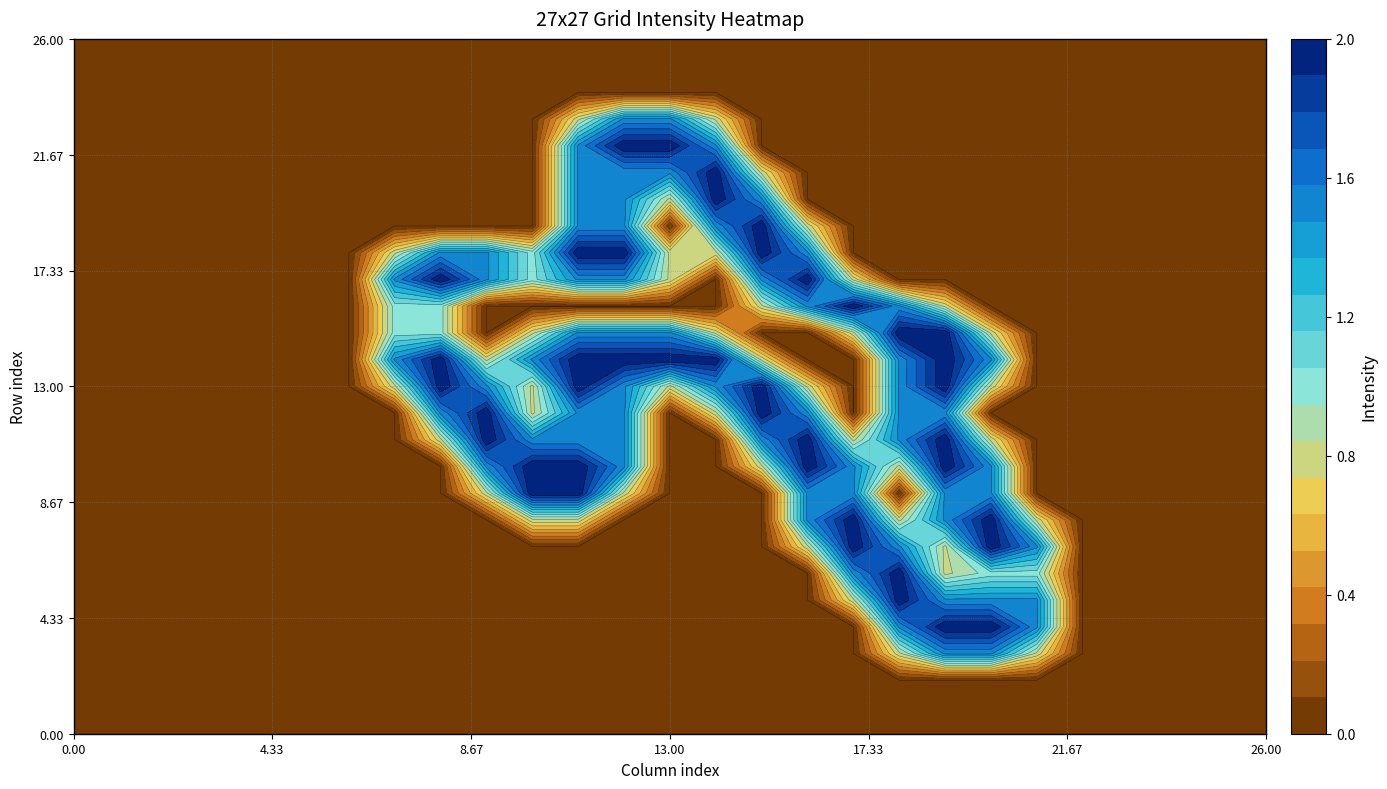

What is the difference between the maximum and second lowest values in the row_7 series?

2.0